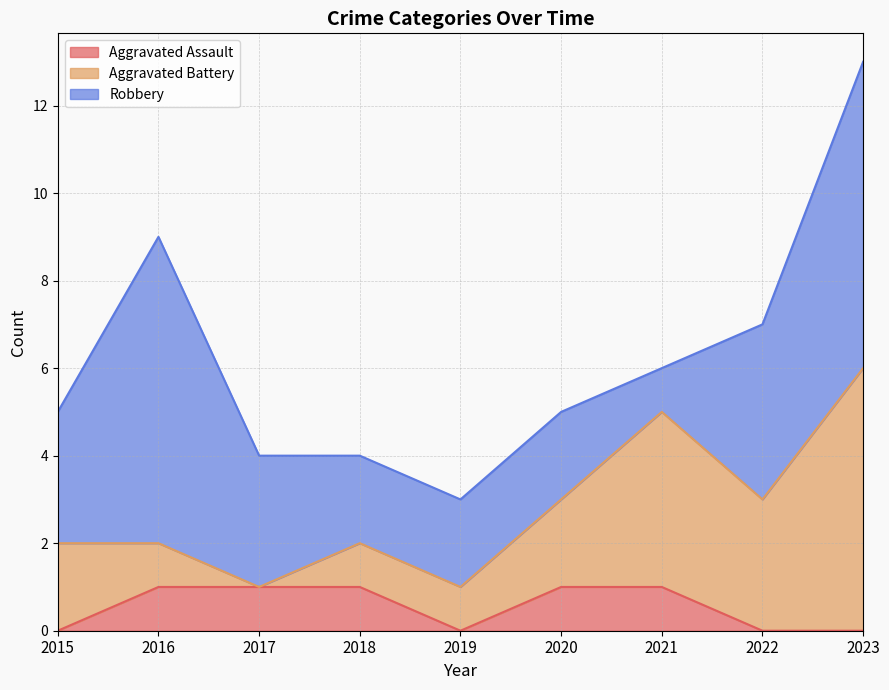

What are all the series names shown in the legend?

Aggravated Assault, Aggravated Battery, Robbery